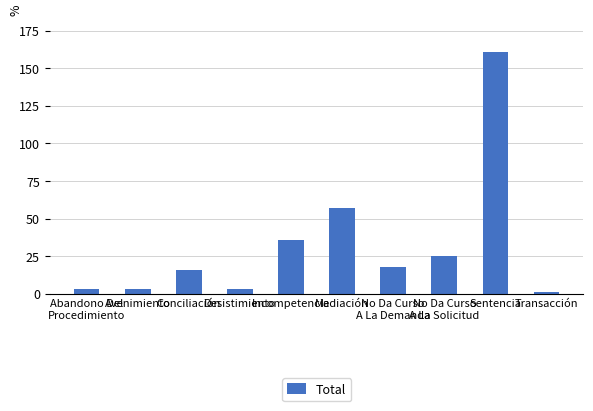

What is the greatest value displayed?

161